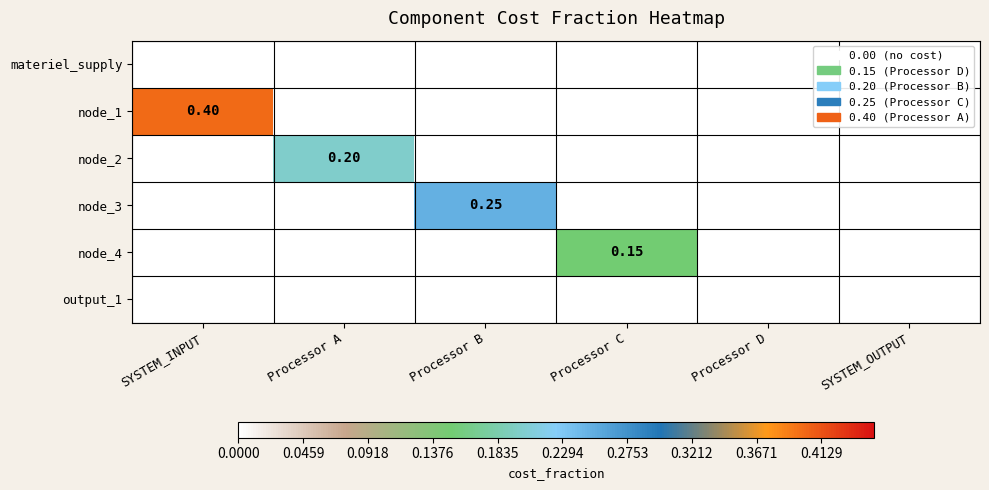

At which category is the sum across all series the highest?

SYSTEM_INPUT